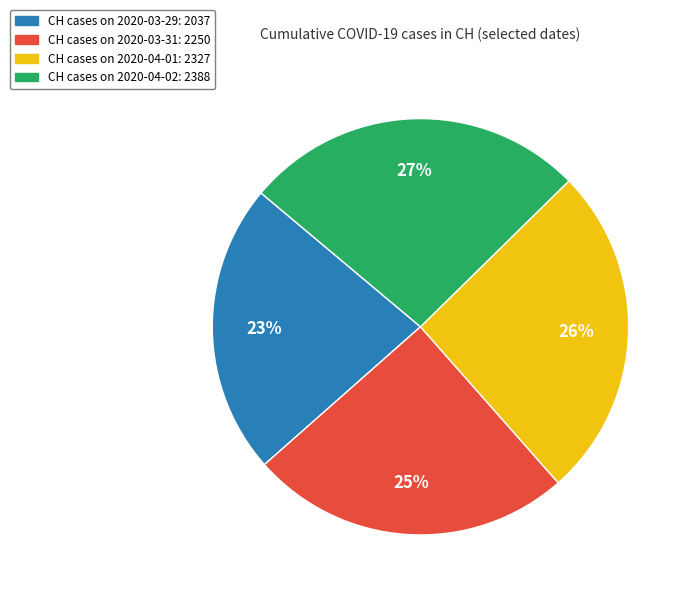

True or false: CH cases on 2020-03-29: 2037 accounts for 15% of the total.

False